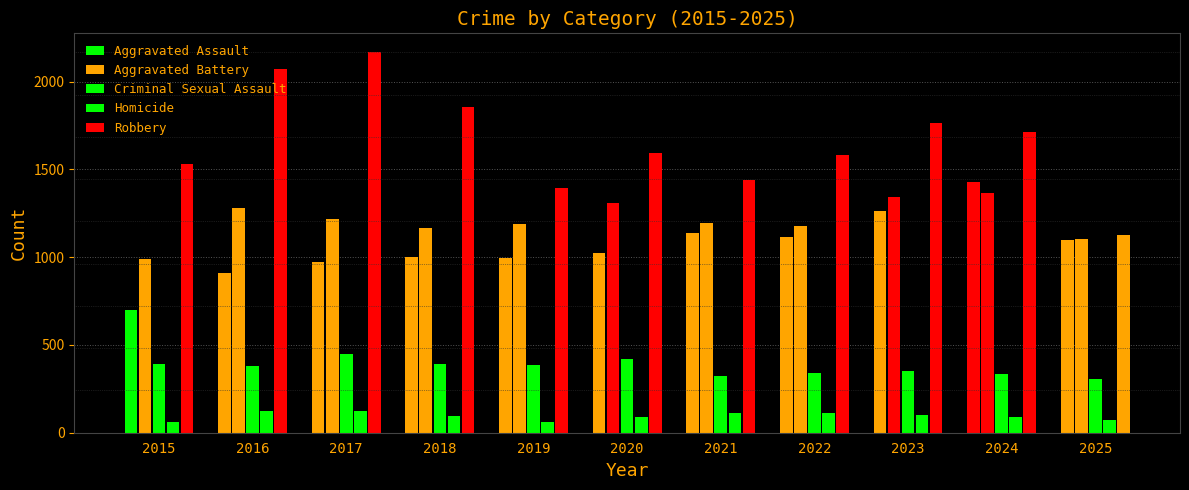

How many data points does each series have?

11